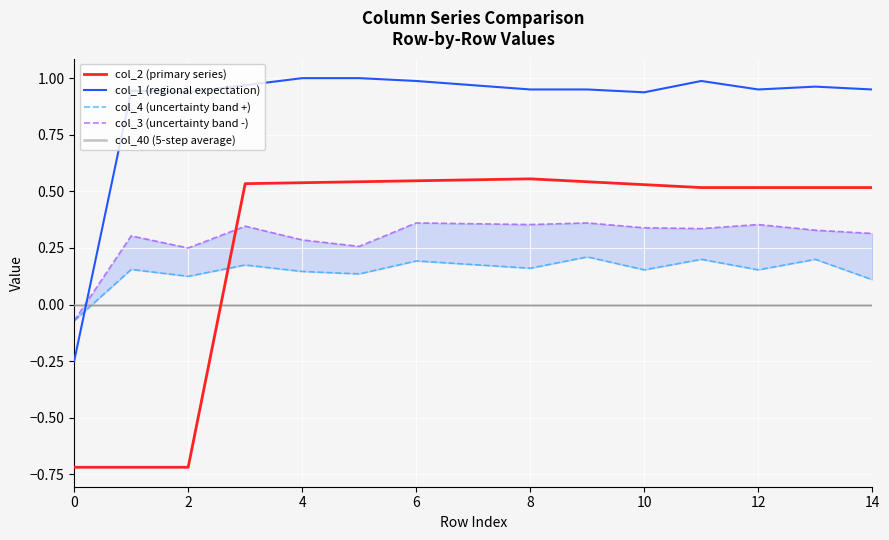

List the series in order of their peak value, lowest first.

col_40 (5-step average), col_4 (uncertainty band +), col_3 (uncertainty band -), col_2 (primary series), col_1 (regional expectation)